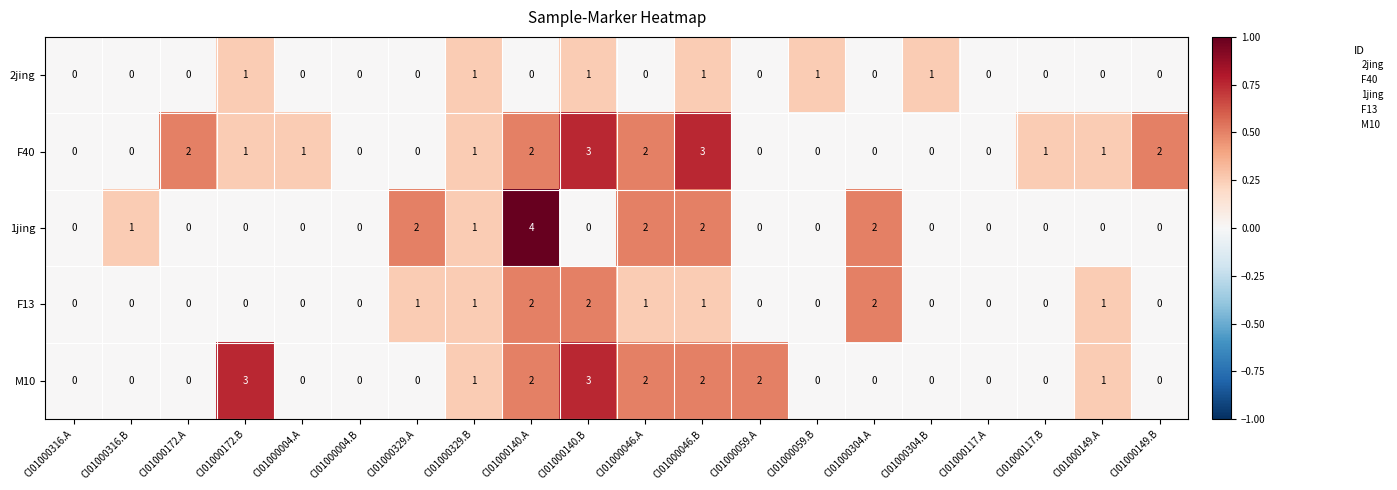

Which series has the largest total across all categories?

F40